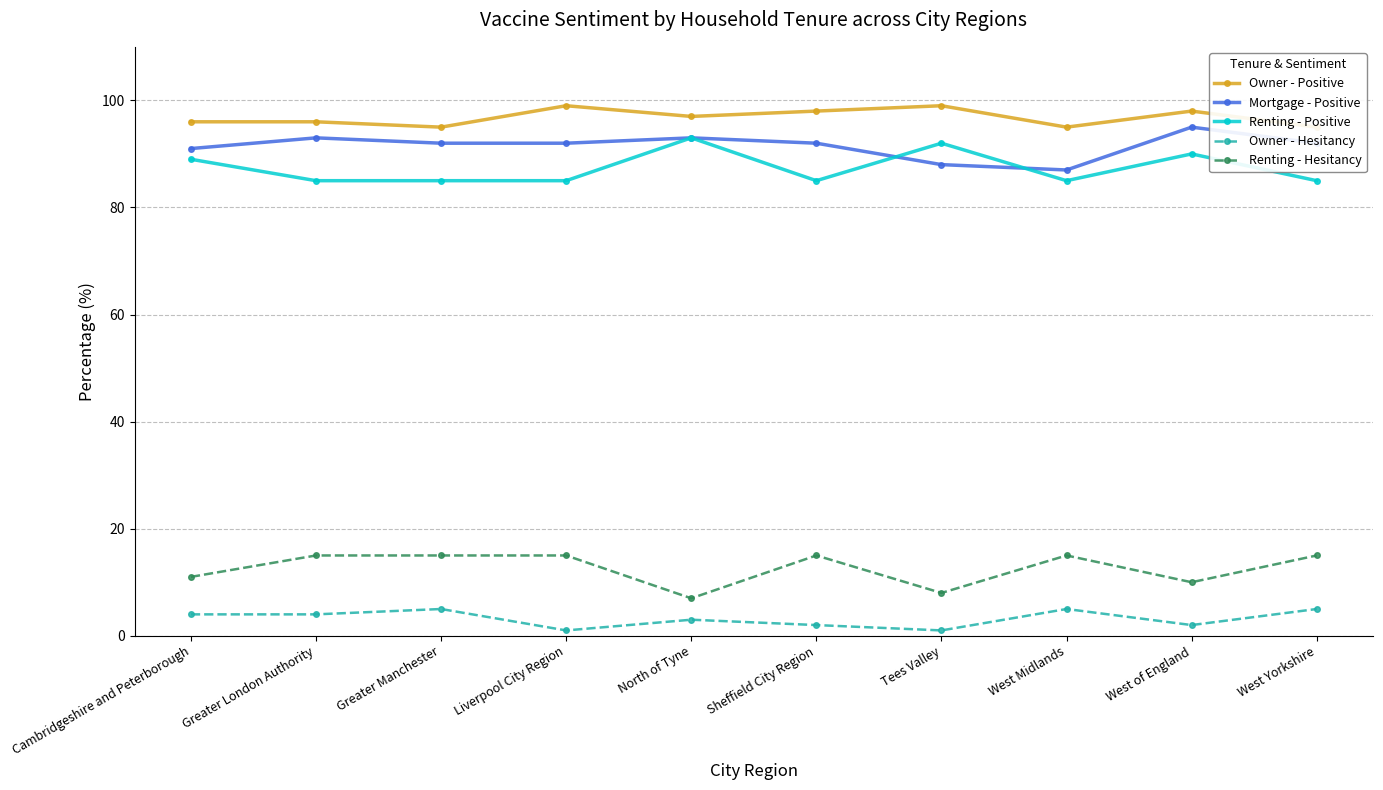

In Mortgage - Positive, how many points are lower than both neighbors (excluding endpoints)?

1